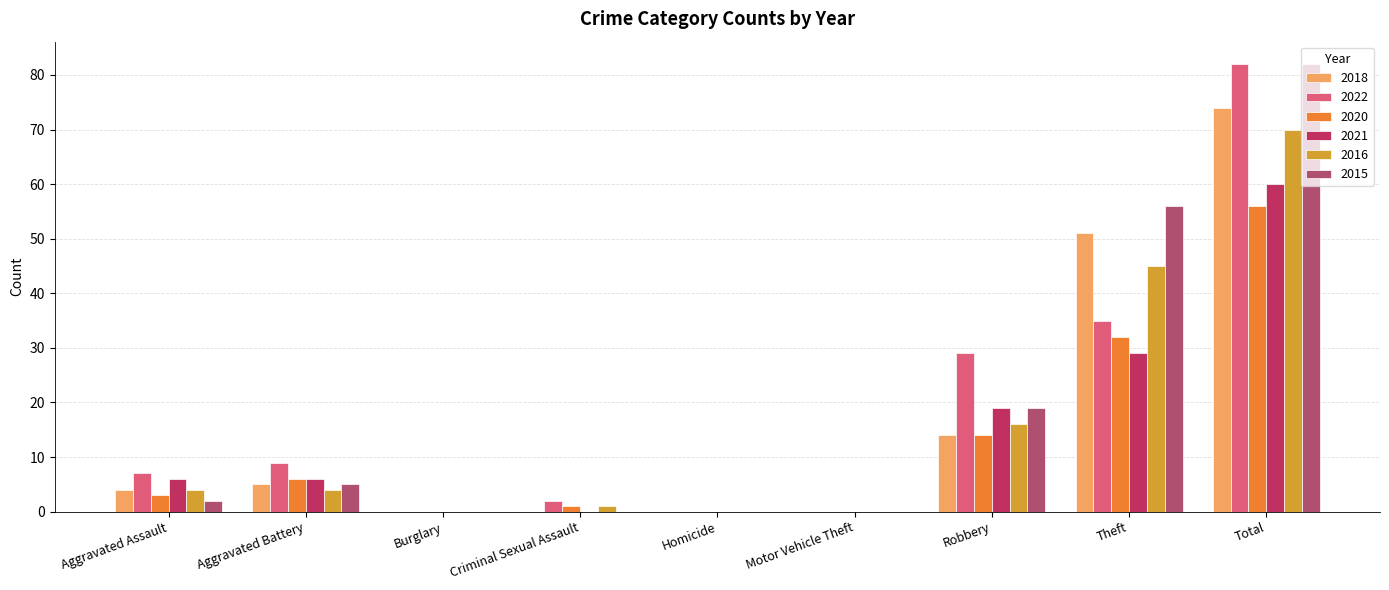

What is the maximum value shown in the chart?

82